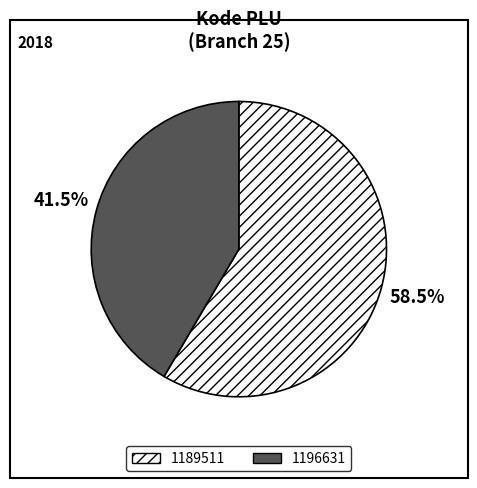

To the nearest percent, what is the difference between the largest and smallest slice percentages?

17%